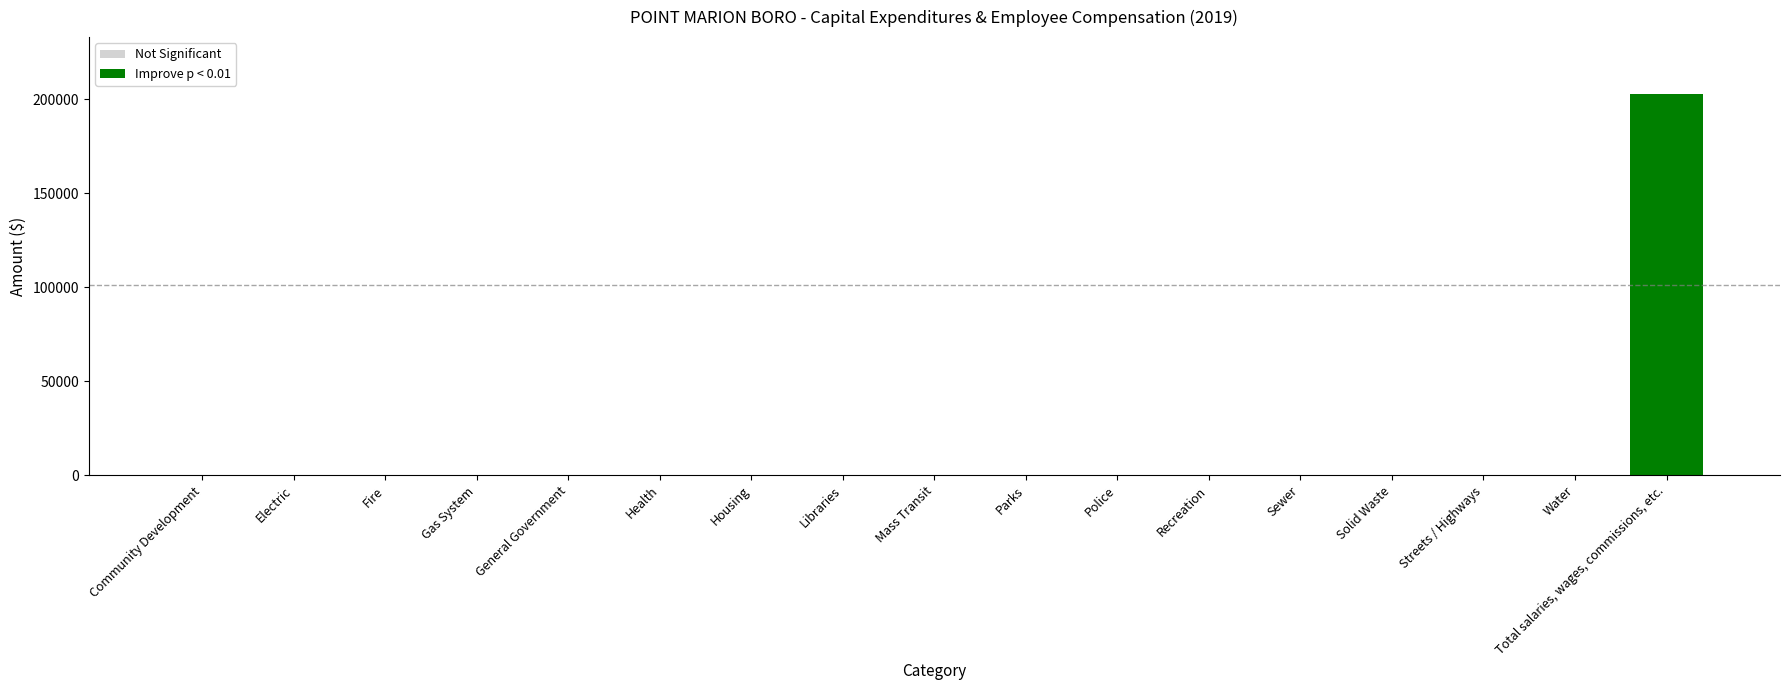

What is the label of the 8th bar from the left?

Libraries